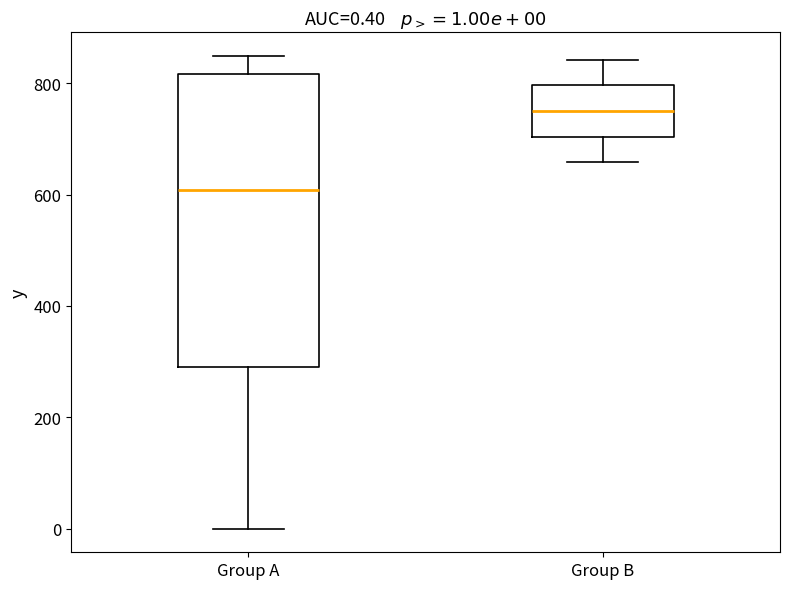

Comparing the boxes themselves (not the whiskers), which one is the tallest?

Group A